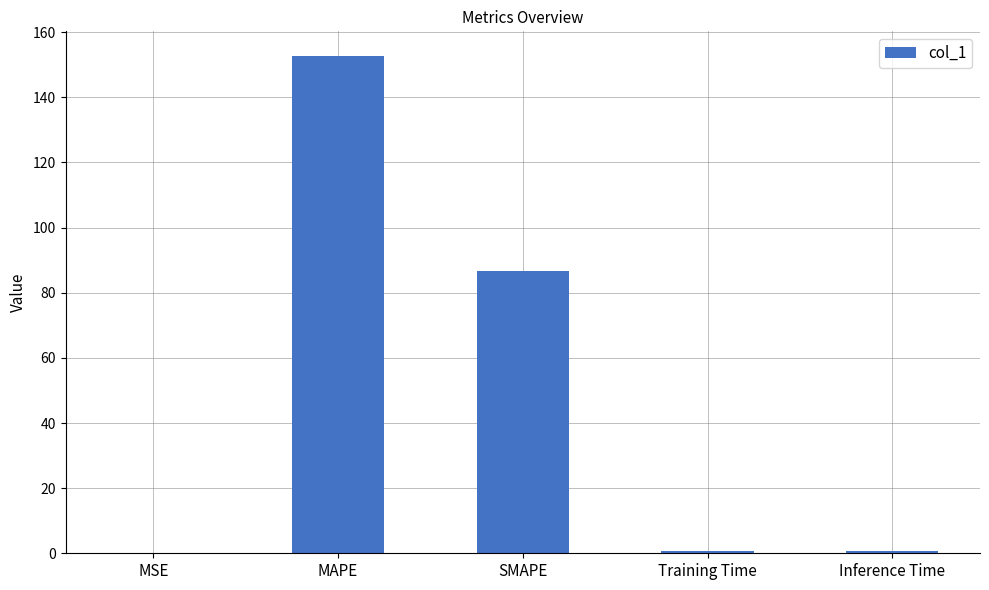

At which label is the value closest to 76?

SMAPE